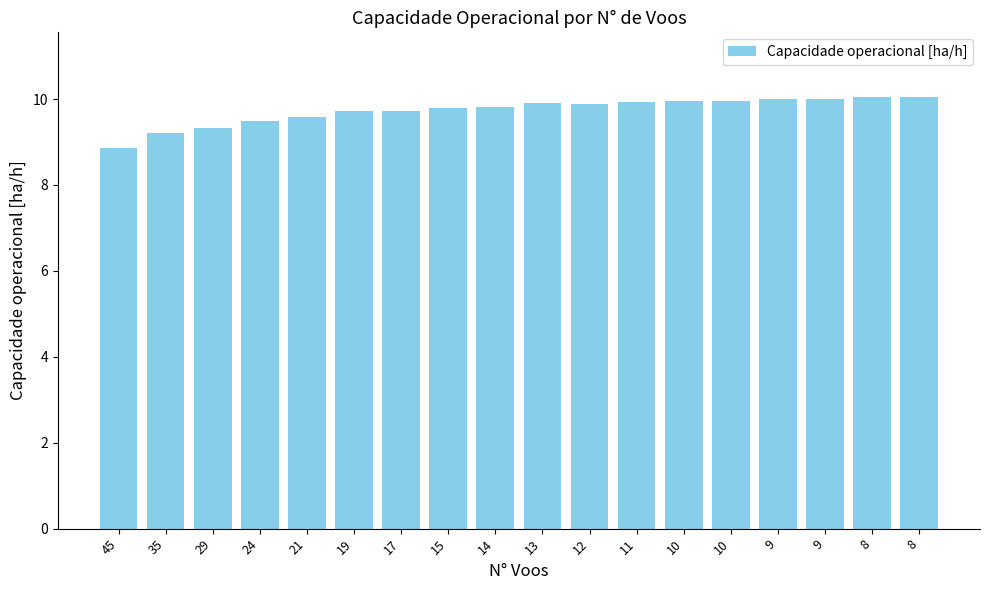

Does the chart contain any negative values?

No